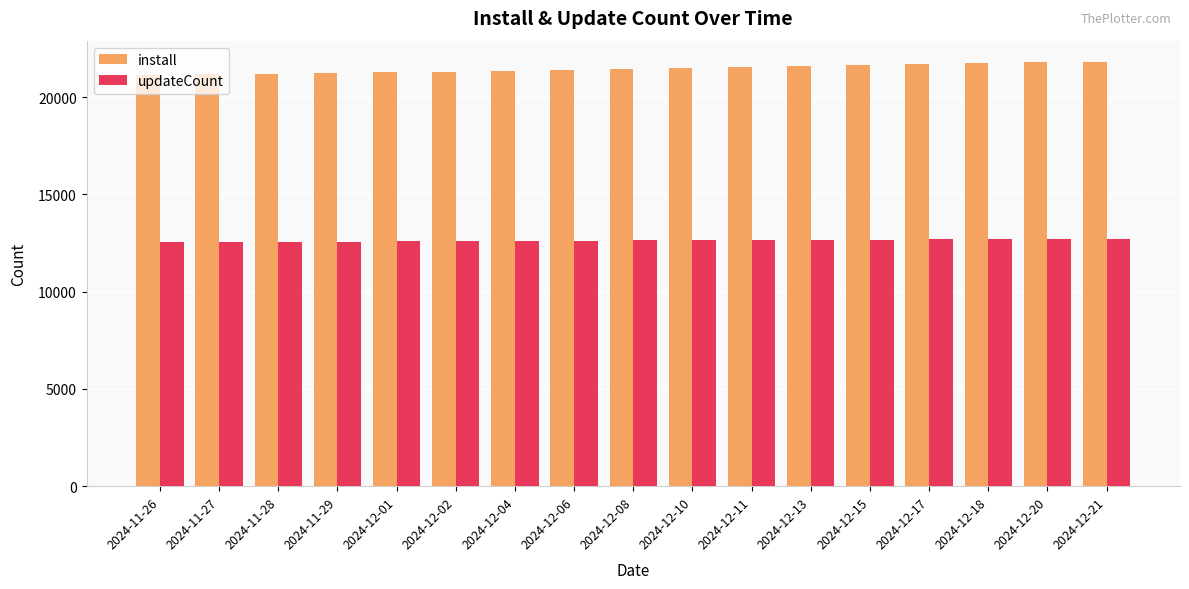

List the series in order of their overall mean, lowest first.

updateCount, install